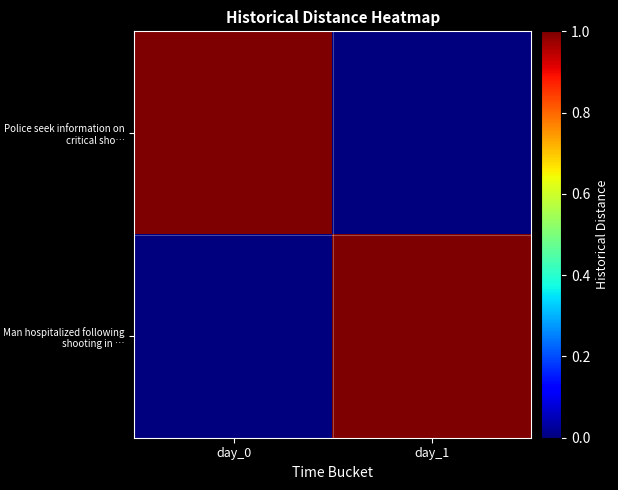

Which series has the largest total across all categories?

Police seek information on critical sho…